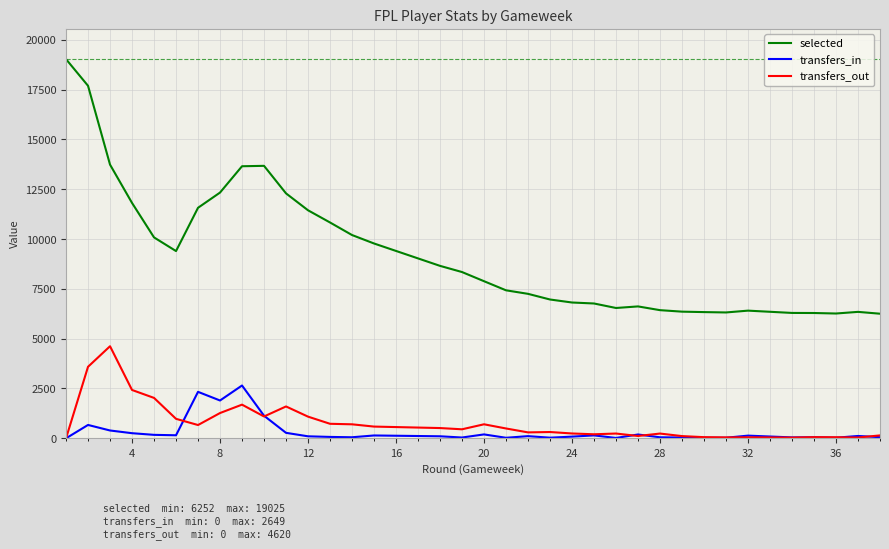

Is this an area chart (filled region under the line)?

No